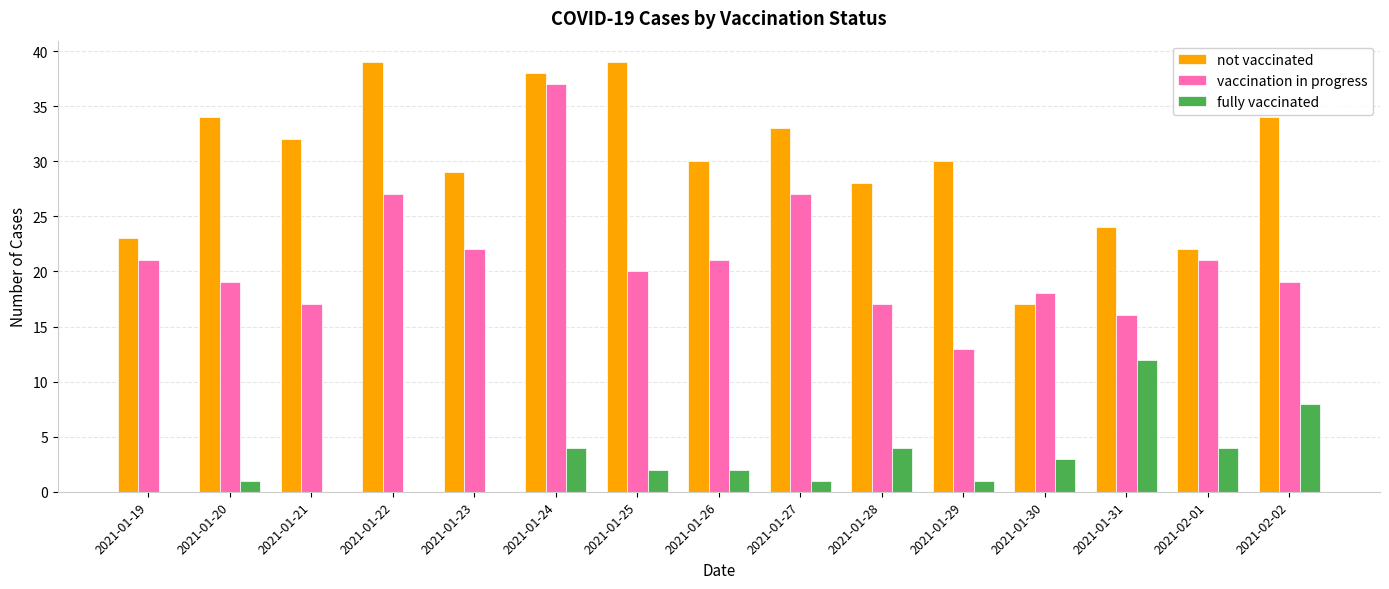

At which category is the sum across all series the highest?

2021-01-24